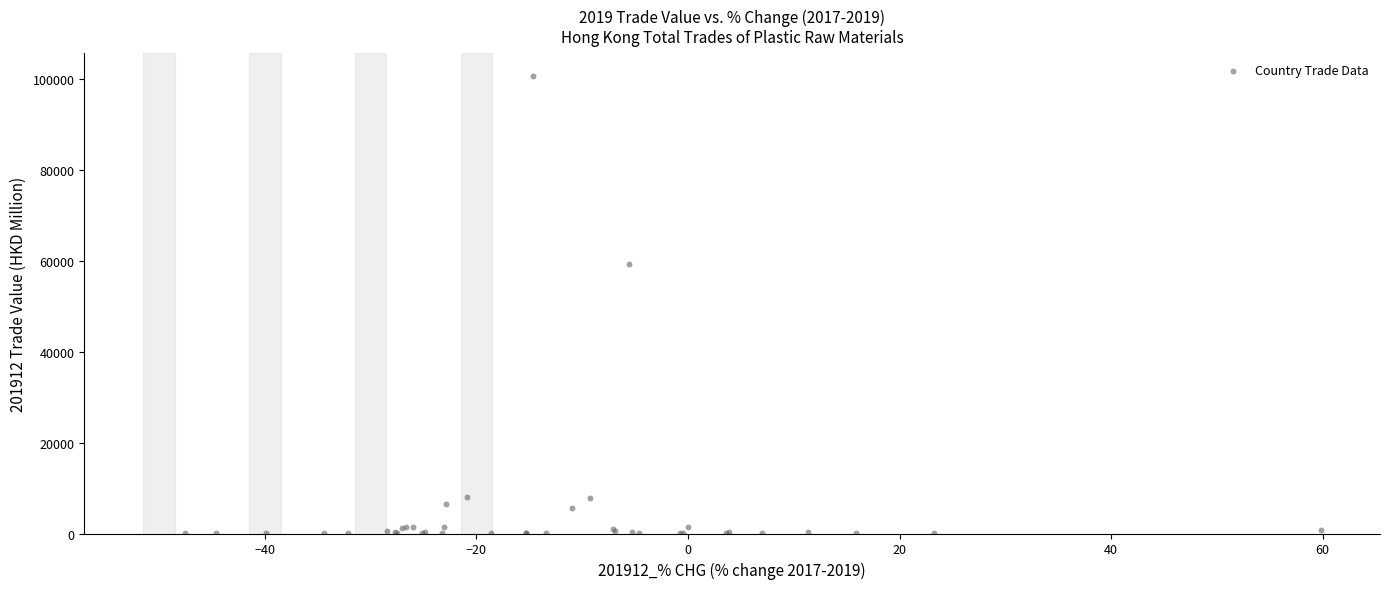

What Y value in the scatter plot is closest to 50357?

59191.0